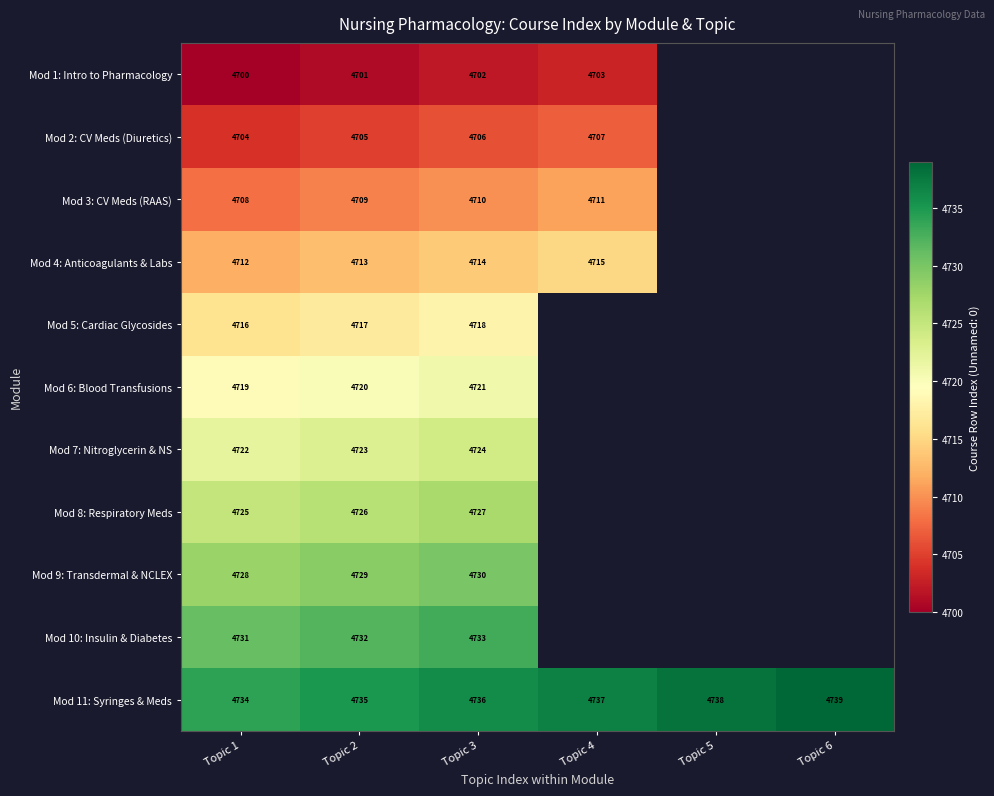

Is the value of Mod 4: Anticoagulants & Labs at Topic 2 greater than the value of Mod 11: Syringes & Meds at Topic 5?

No